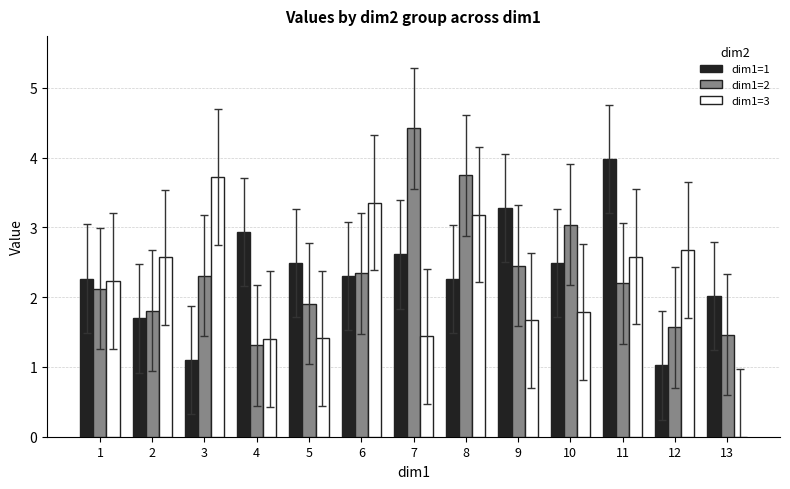

Reading left to right, what are all the values shown in this chart?

dim1=1: 2.3	1.7	1.1	2.9	2.5	2.3	2.6	2.3	3.3	2.5	4.0	1.0	2.0
dim1=2: 2.1	1.8	2.3	1.3	1.9	2.3	4.4	3.8	2.4	3.0	2.2	1.6	1.5
dim1=3: 2.2	2.6	3.7	1.4	1.4	3.4	1.4	3.2	1.7	1.8	2.6	2.7	0.0